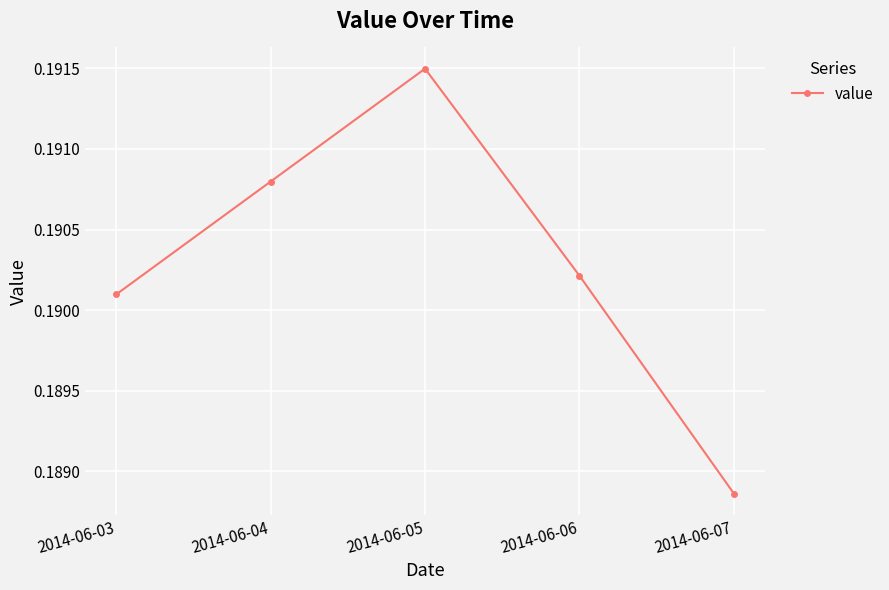

Rank the categories by value from highest to lowest.

2014-06-05, 2014-06-04, 2014-06-06, 2014-06-03, 2014-06-07